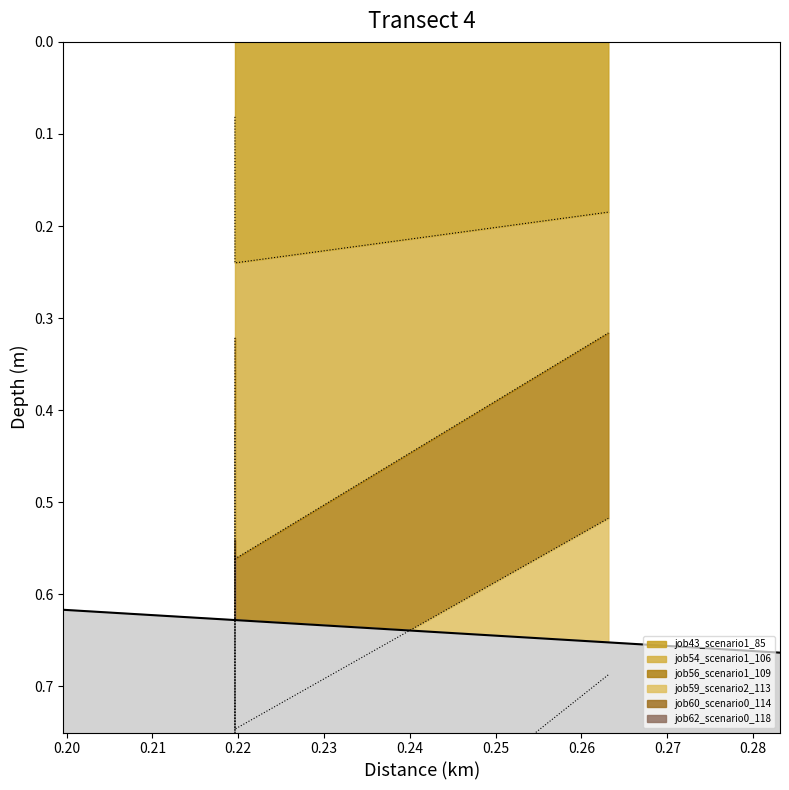

What is the difference between the maximum and minimum values in the job62_scenario0_118 series?

0.7